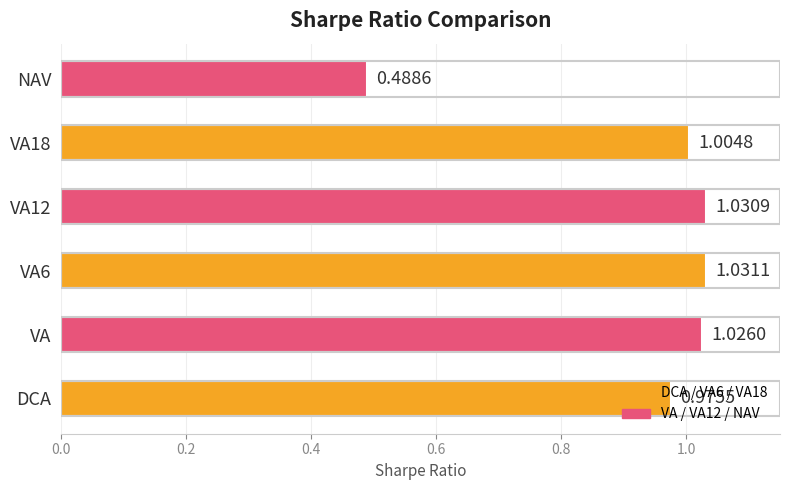

Does the chart contain any negative values?

No